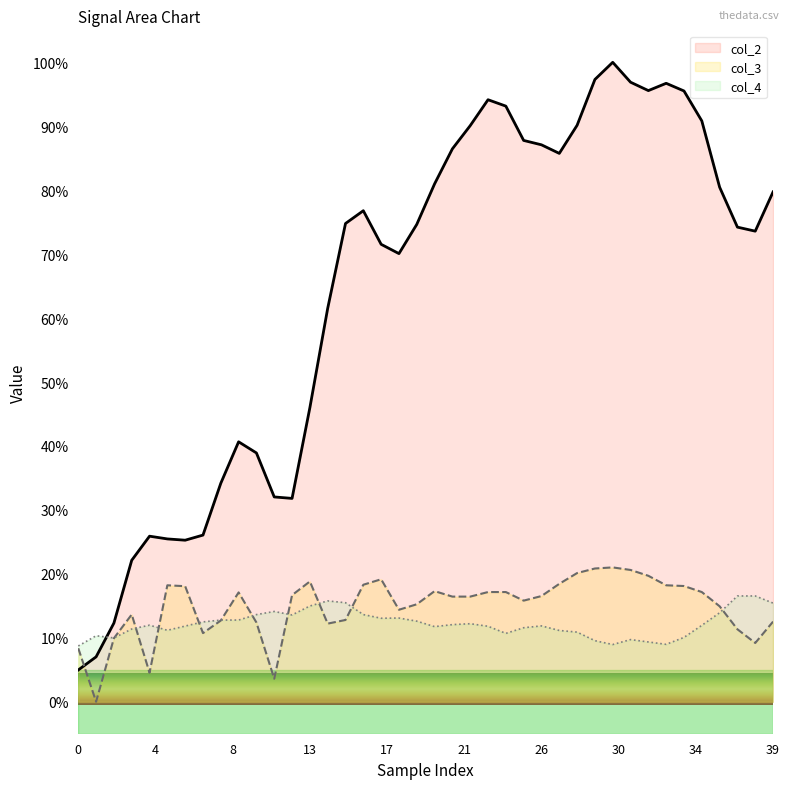

Does the chart display data point markers on the line(s)?

No